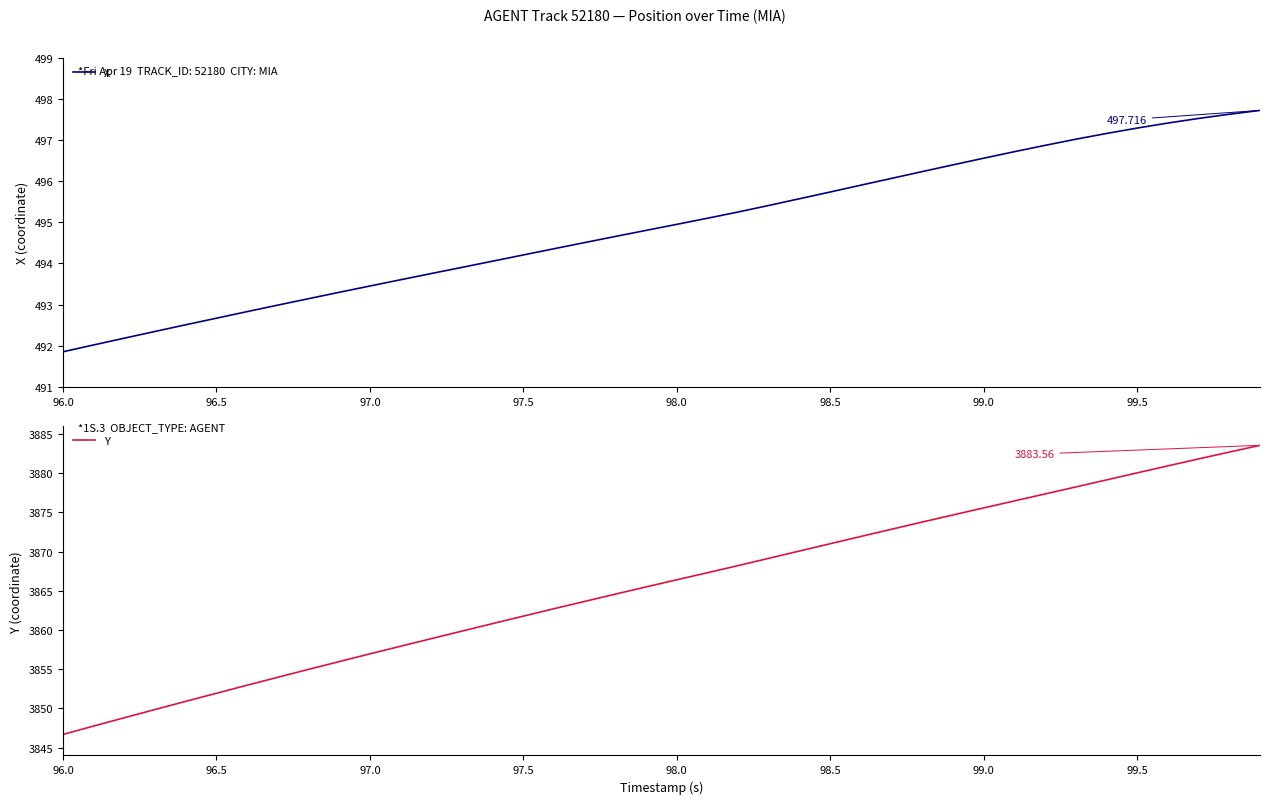

Reading right to left, extract all data points from this chart.

X: 497.7	497.6	497.5	497.4	497.3	497.2	497.0	496.9	496.7	496.6	496.4	496.2	496.1	495.9	495.7	495.6	495.4	495.2	495.1	494.9	494.8	494.7	494.5	494.4	494.2	494.1	493.9	493.8	493.6	493.4	493.3	493.1	493.0	492.8	492.7	492.5	492.3	492.2	492.0	491.9
Y: 3883.6	3882.7	3881.8	3880.9	3880.1	3879.2	3878.2	3877.4	3876.5	3875.6	3874.7	3873.8	3872.9	3871.9	3871.0	3870.1	3869.2	3868.2	3867.3	3866.4	3865.5	3864.6	3863.7	3862.7	3861.8	3860.8	3859.9	3858.9	3857.9	3857.0	3856.0	3855.0	3854.0	3853.0	3851.9	3850.9	3849.9	3848.8	3847.8	3846.7